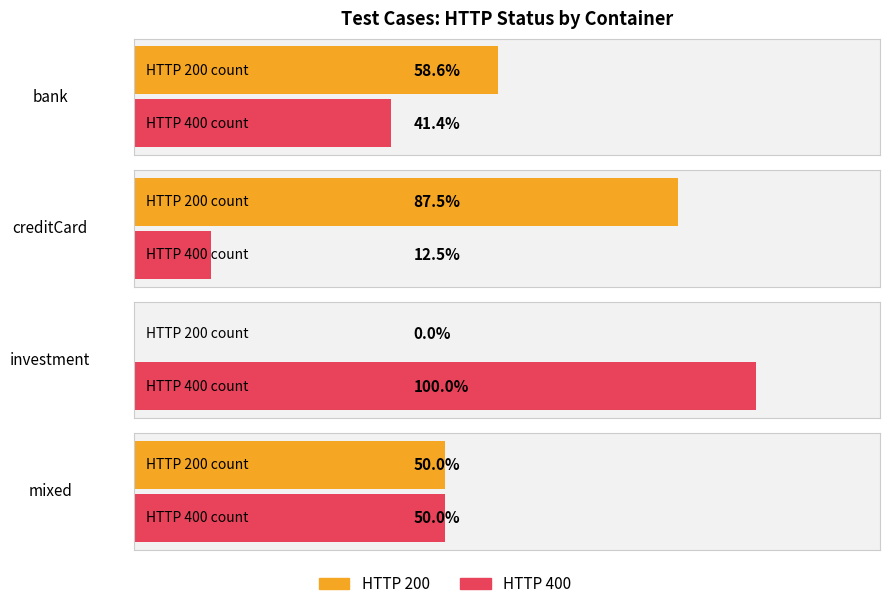

What is the label of the 6th bar from the left?

bank